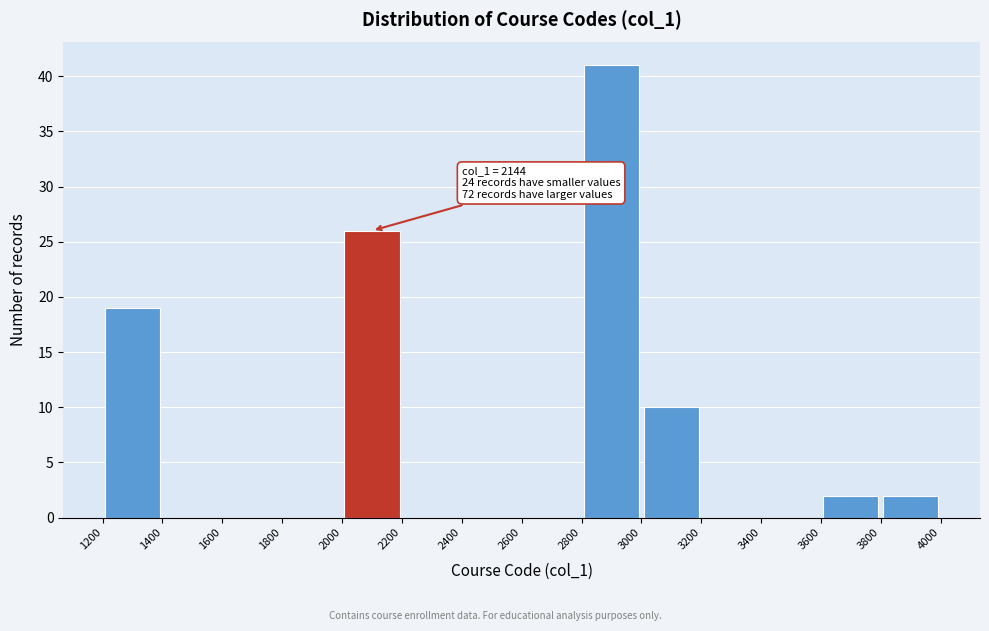

Which range on the x-axis has the tallest bar?

2800 to 3000